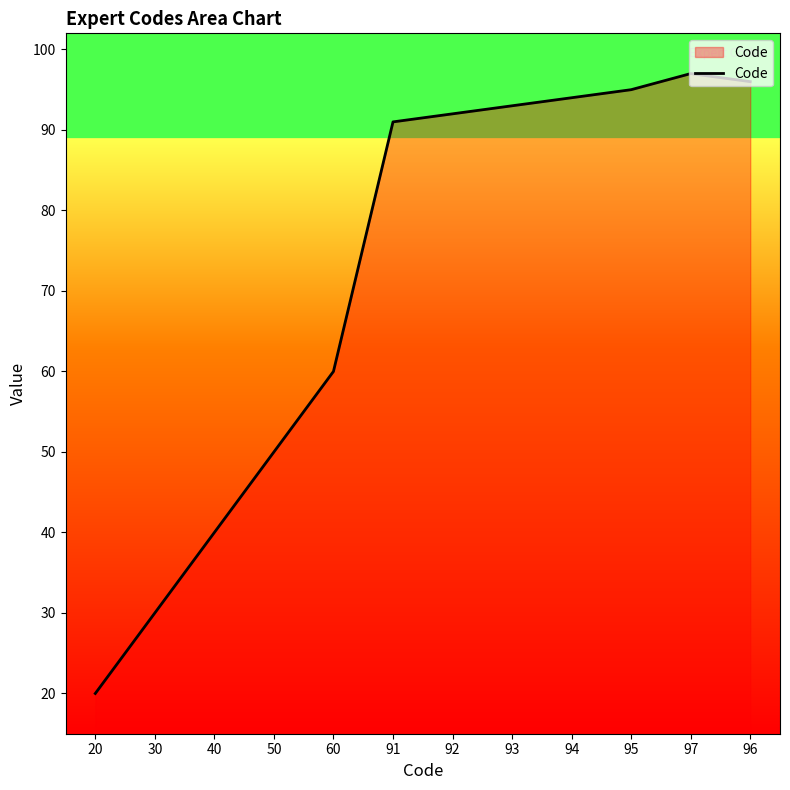

What is the difference between the second highest and second lowest values?

66